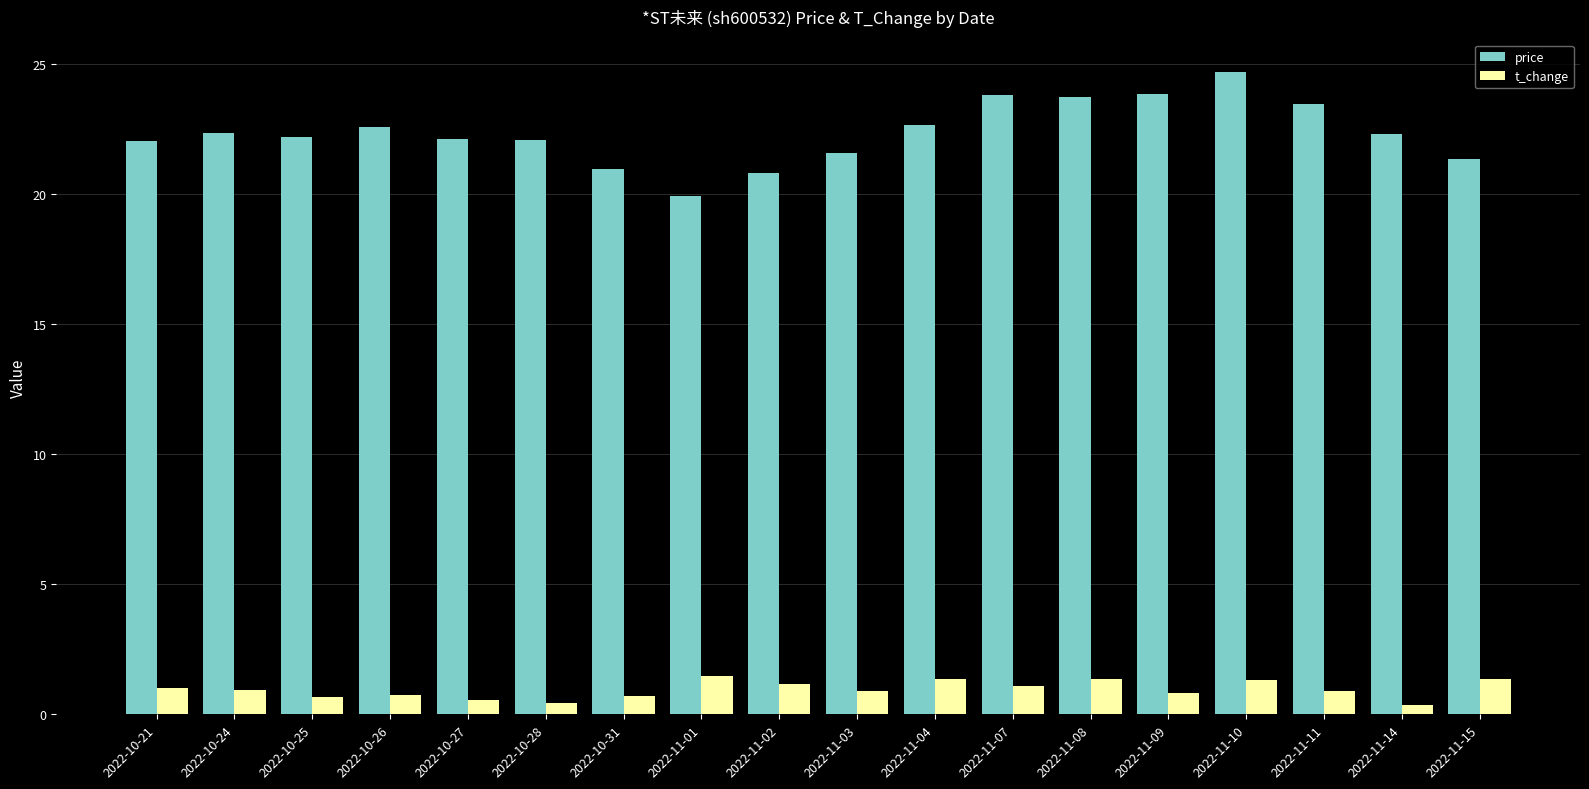

How many bars are there in total?

36